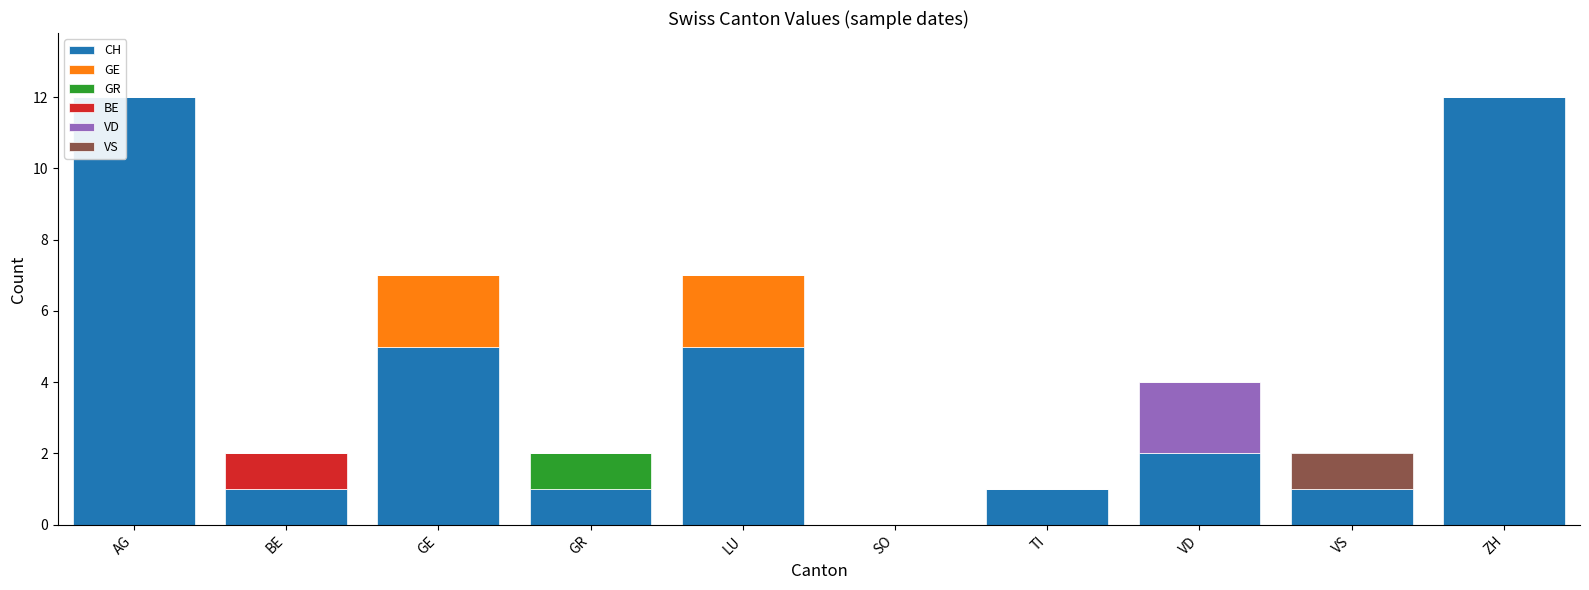

What is the sum of all CH values?

40